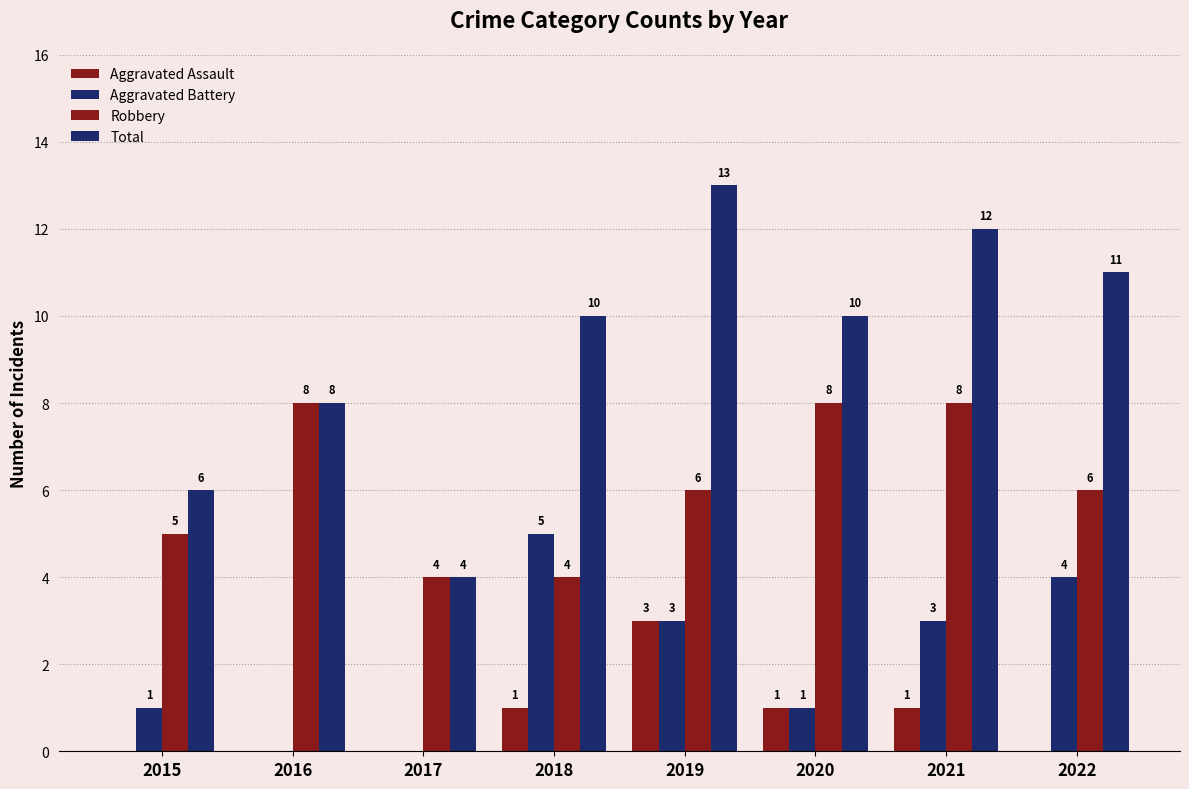

The value of Total at 2016 is 8. True or false?

True